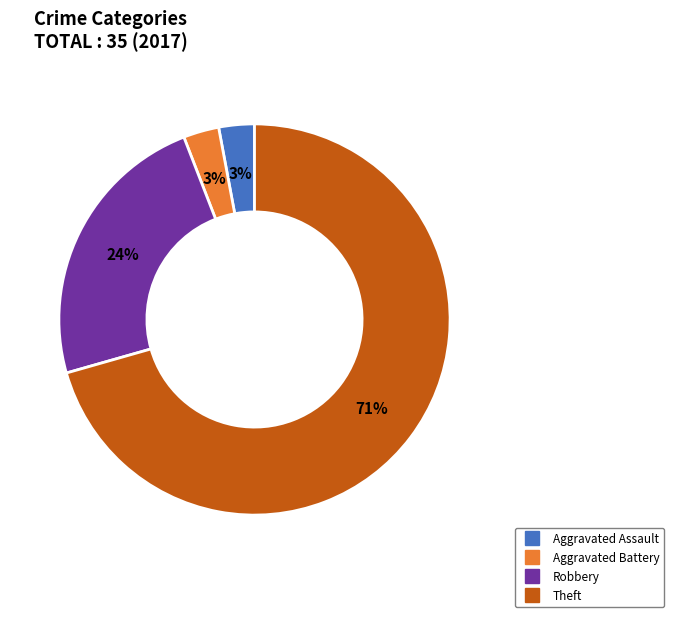

To the nearest percent, what is the average slice percentage?

25%